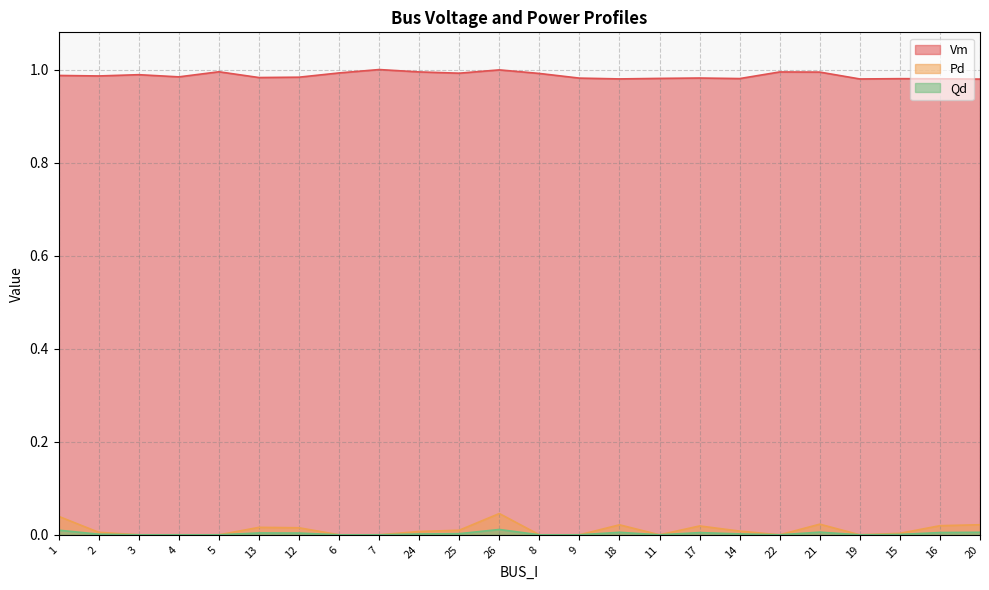

What is the label of the 14th point from the left?

9